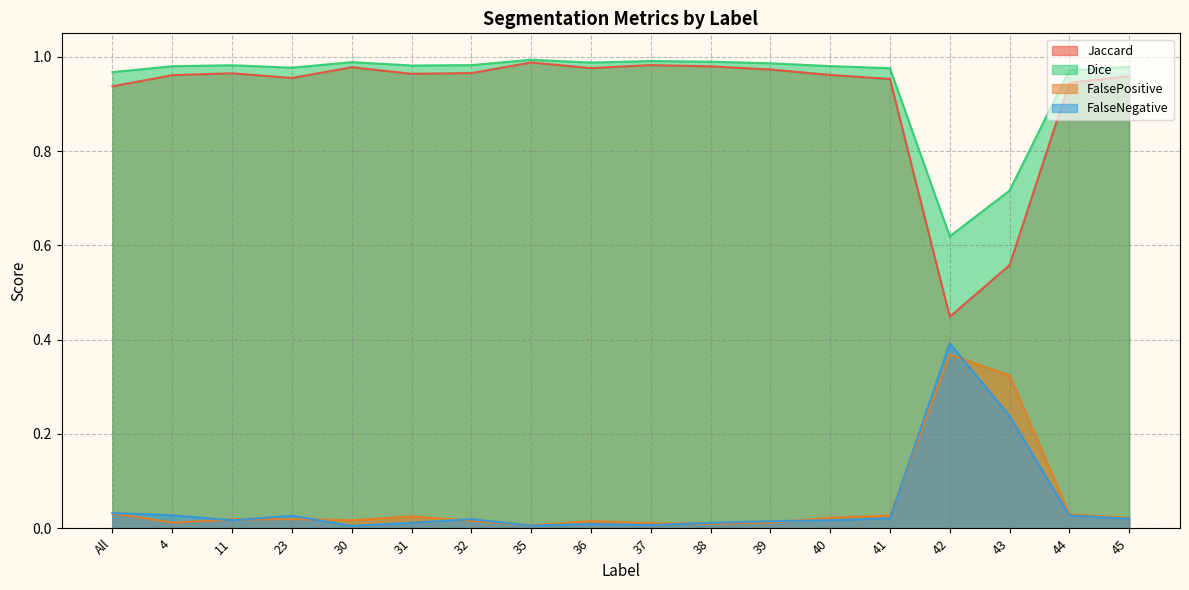

Which has a higher value, 32 or 4?

32